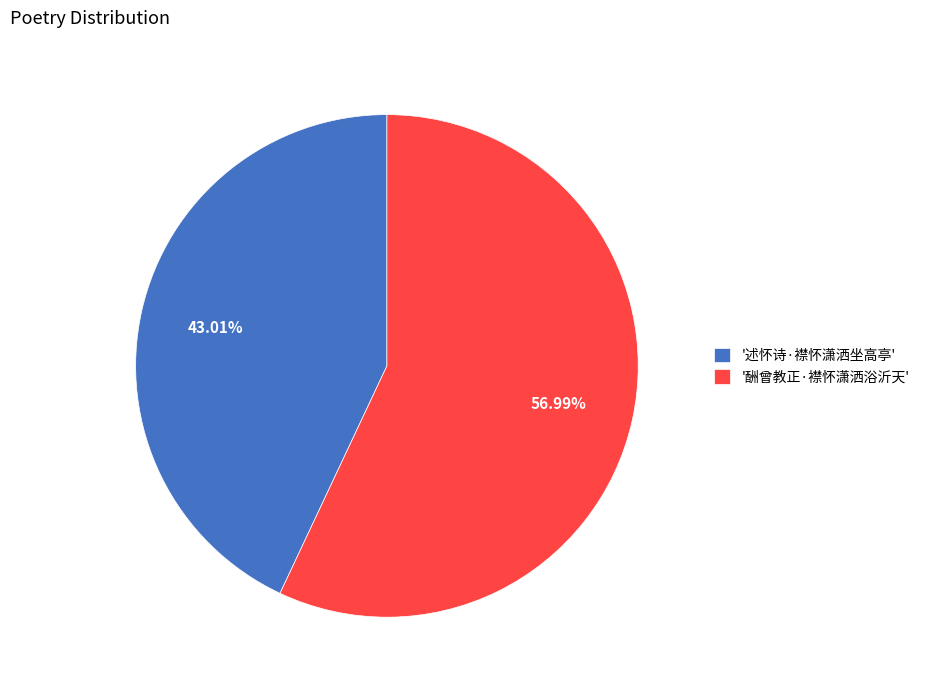

Combined, do '酬曾教正·襟怀潇洒浴沂天' and '述怀诗·襟怀潇洒坐高亭' account for over 50%?

Yes